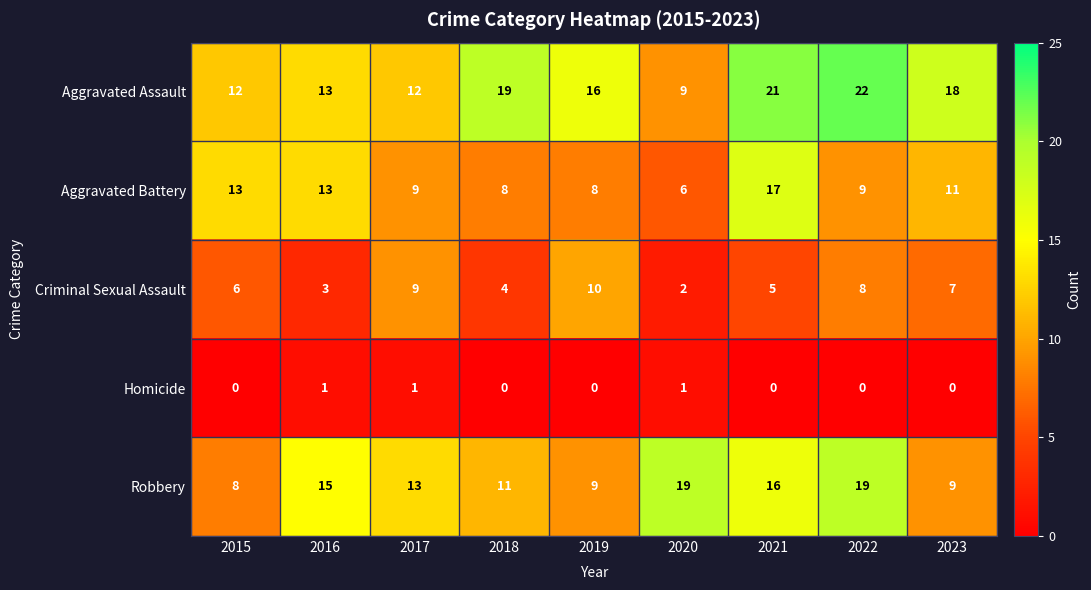

Which category has the highest value across all series?

2022